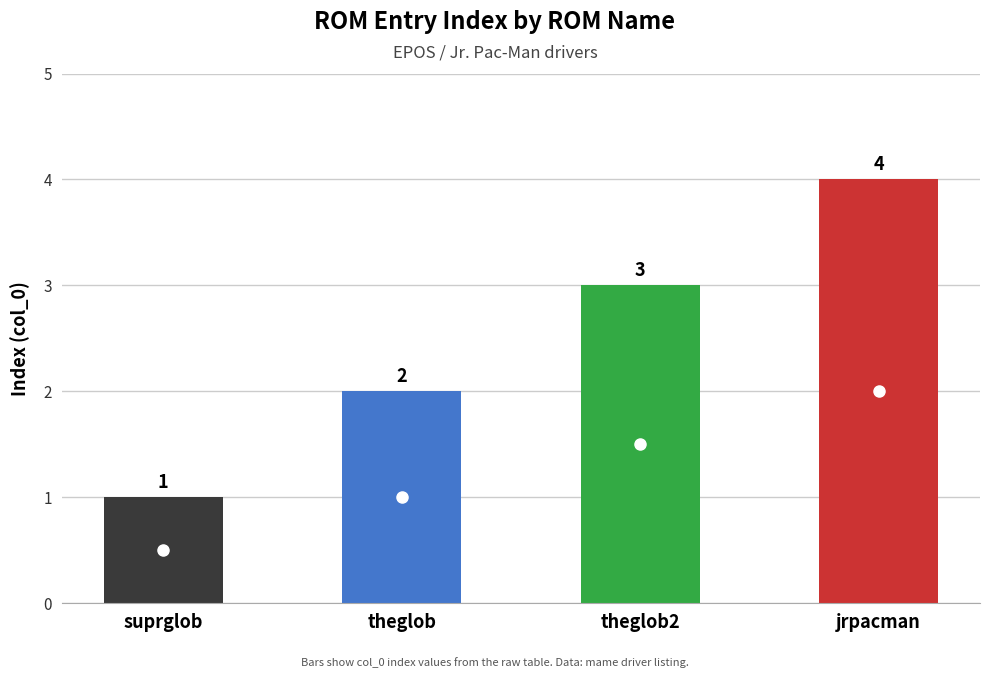

Which category has the highest value across all series?

jrpacman